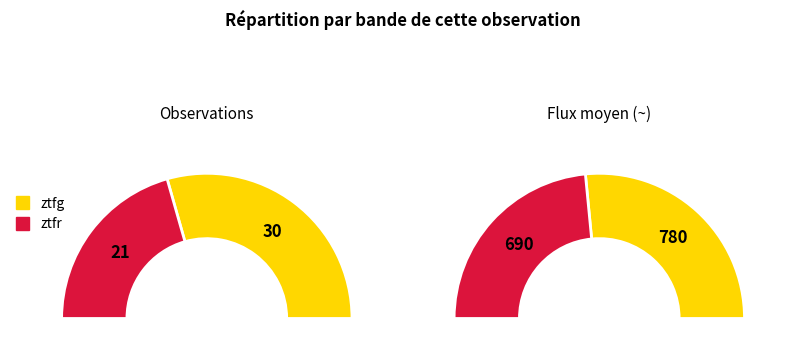

Which slice is the largest?

ztfg